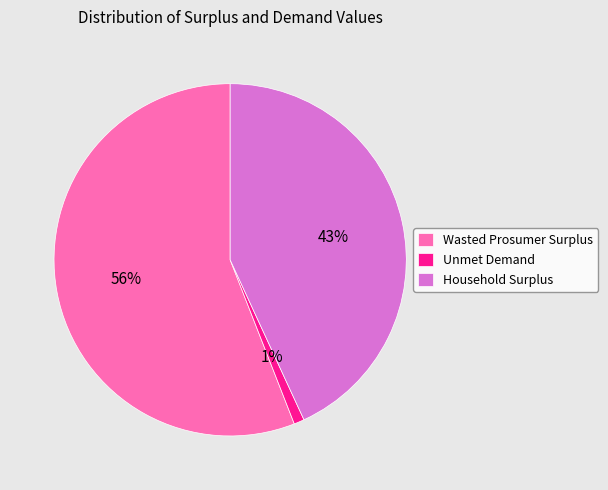

True or false: Household Surplus accounts for 58% of the total.

False